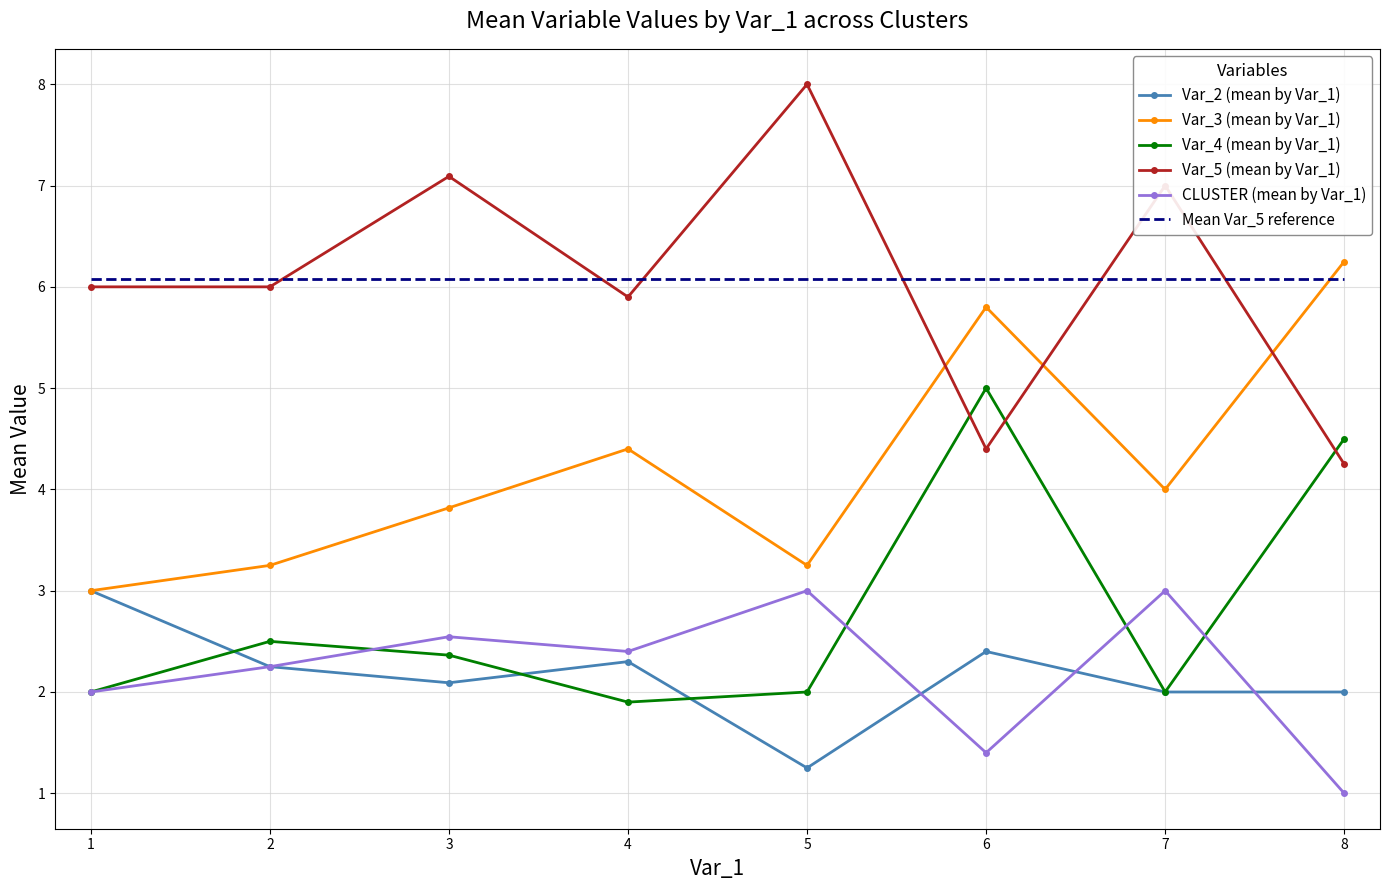

Which series ends up on top after the final intersection of Var_4 (mean by Var_1) and CLUSTER (mean by Var_1)?

Var_4 (mean by Var_1)